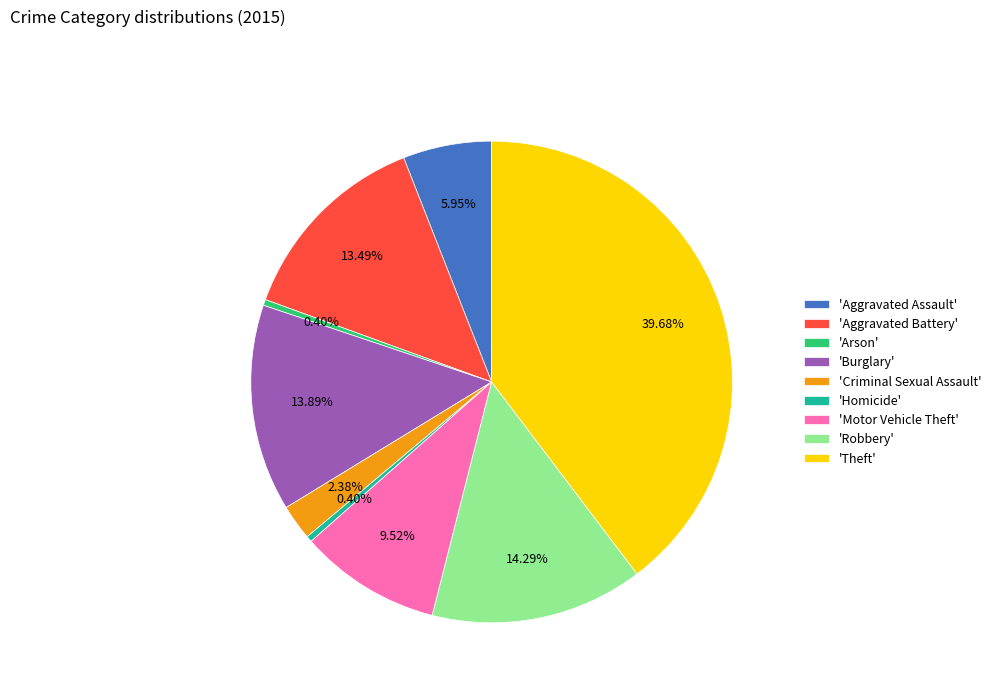

What is the largest slice in the pie chart?

'Theft'